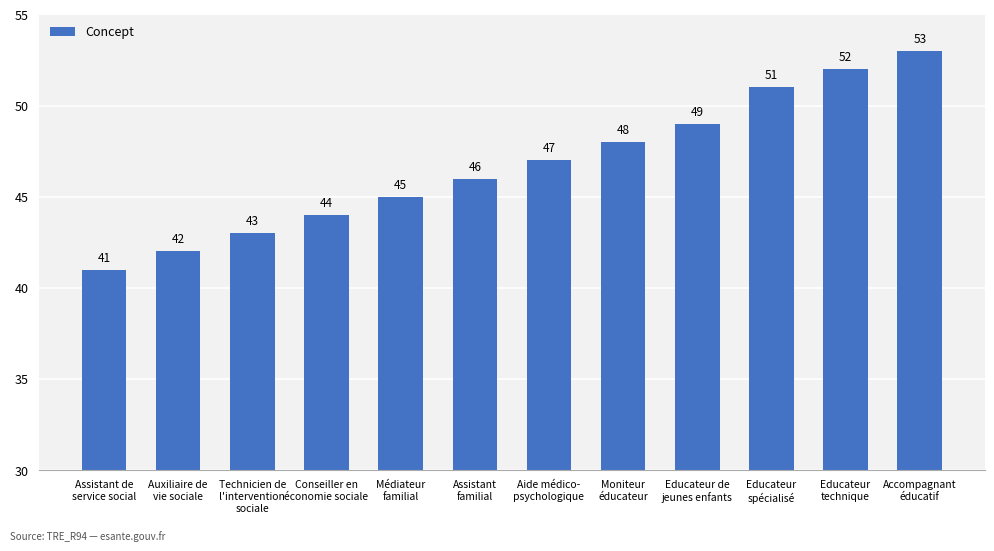

What is the change in value from Assistant
familial to Aide médico-
psychologique?

+1